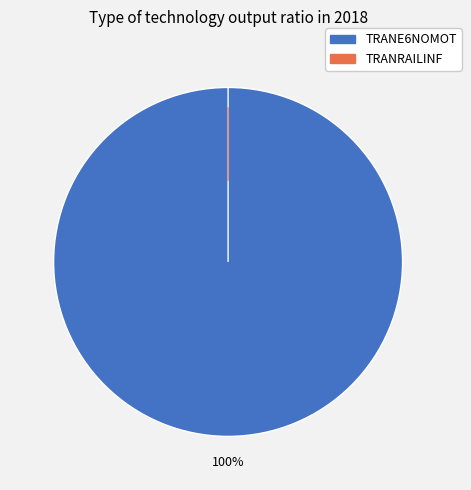

Count the number of slices in the pie.

2